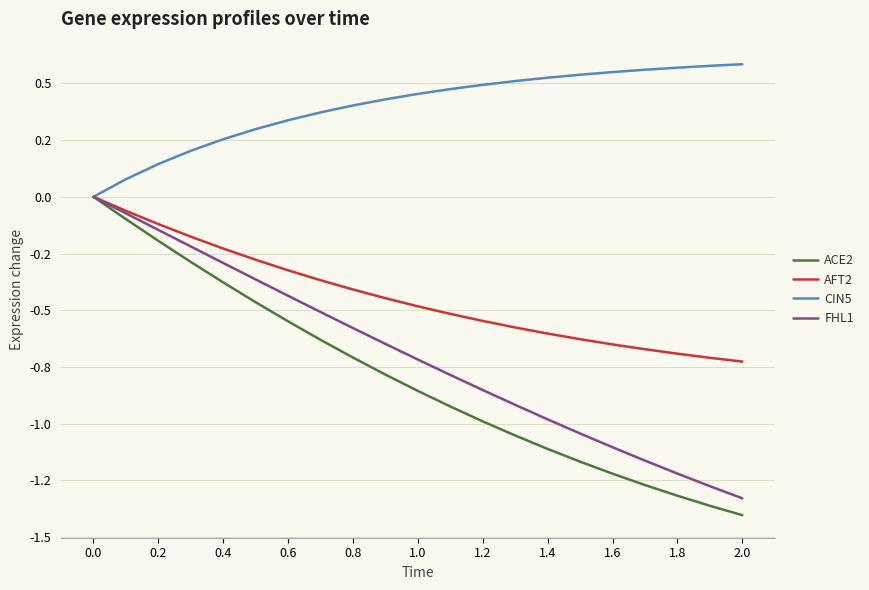

What are all the series names shown in the legend?

ACE2, AFT2, CIN5, FHL1